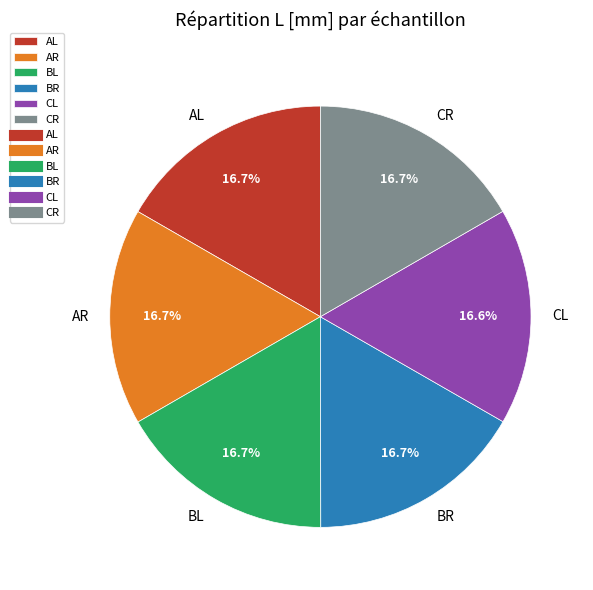

Approximately how many times larger is the value at BR compared to CL?

1.0